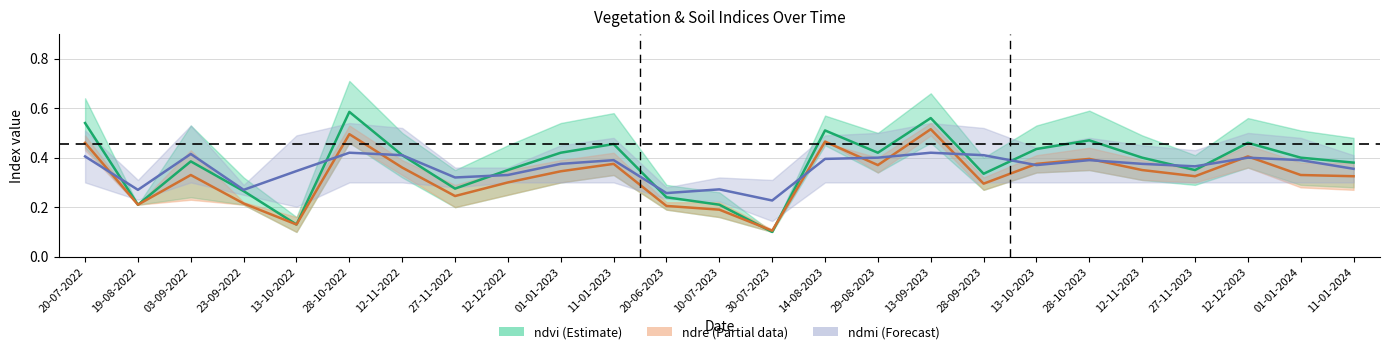

What is the average value of the ndvi_mid series?

0.4